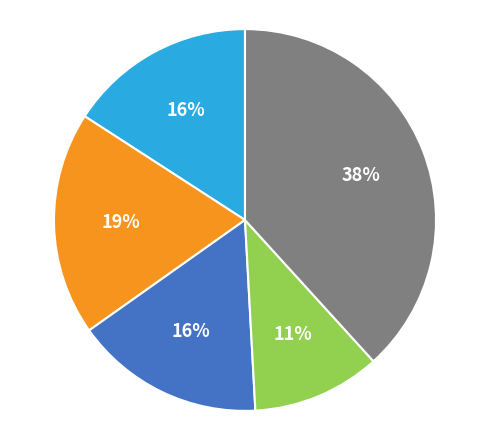

To the nearest percent, what is the average slice percentage?

20%